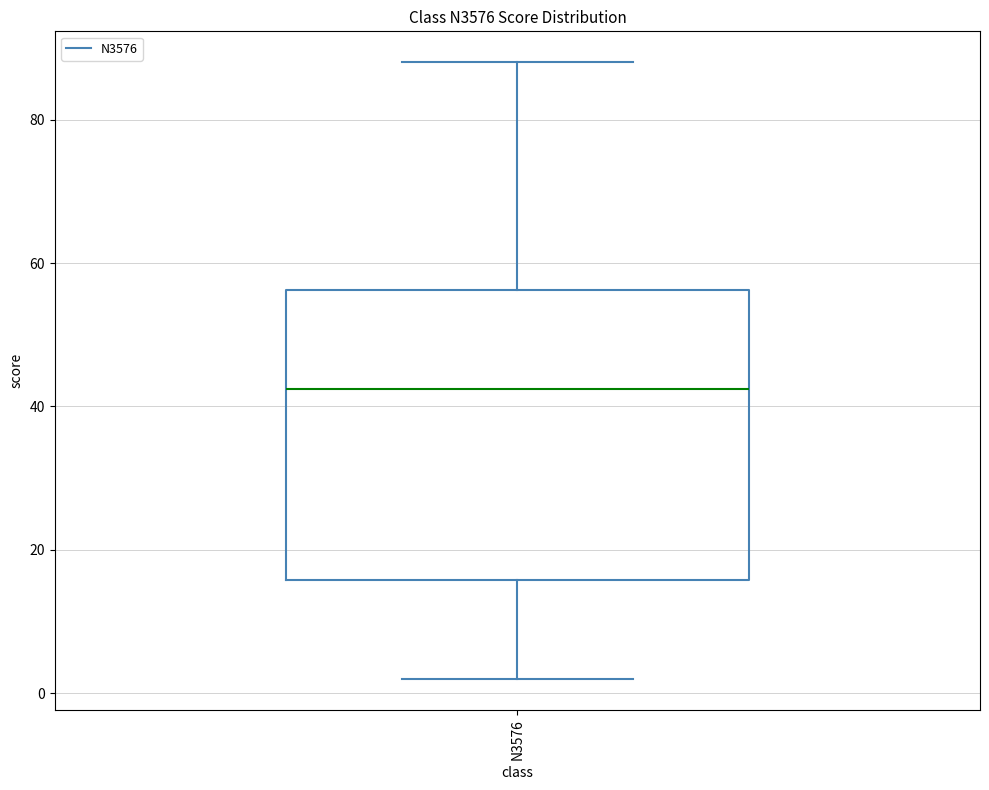

Transcribe this box plot: give where the median line is, the range the box spans, and where the two whiskers end, as read against the y-axis. The values are not printed on the chart, so give them approximately, as read against the axis.

median 42, box 16 to 56, whiskers 2 to 88